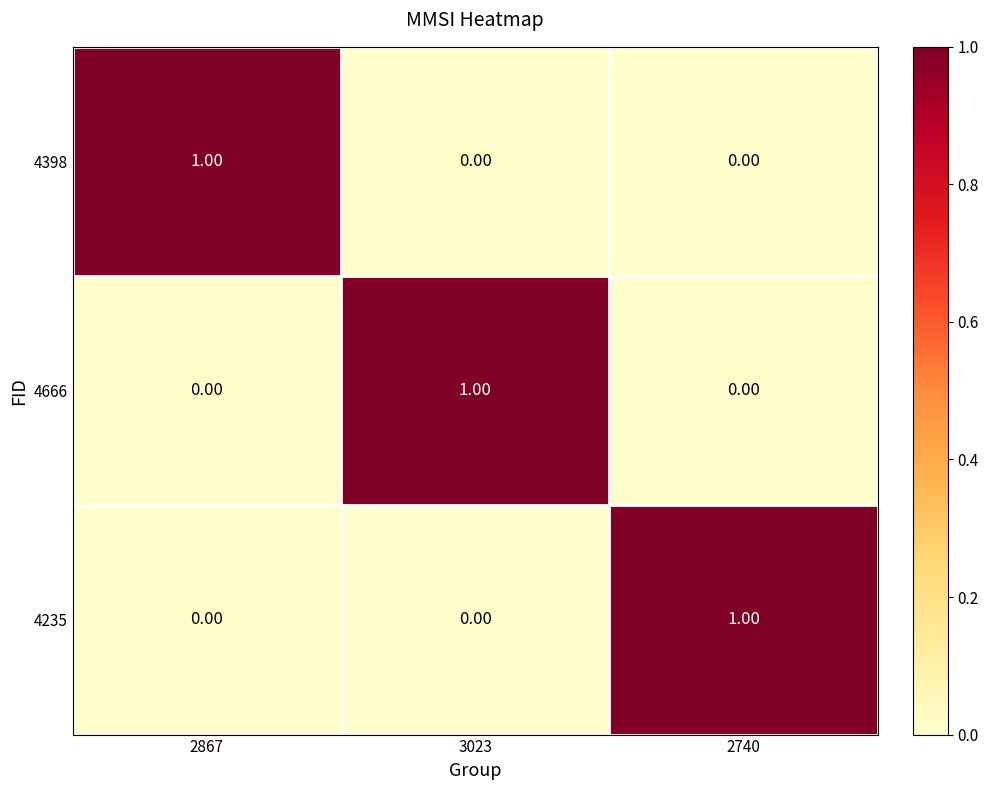

Is the value of 4666 at 2740 greater than the value of 4235 at 2740?

No